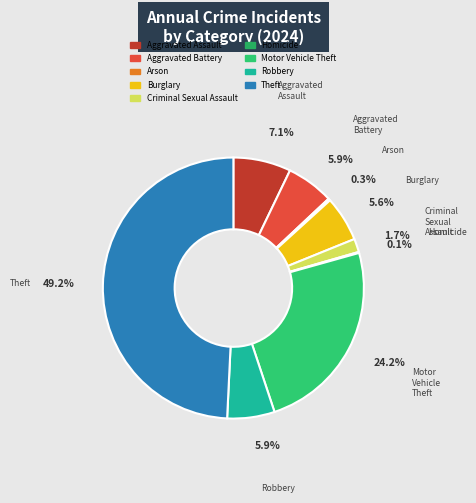

To the nearest percent, what portion does Theft represent?

49%